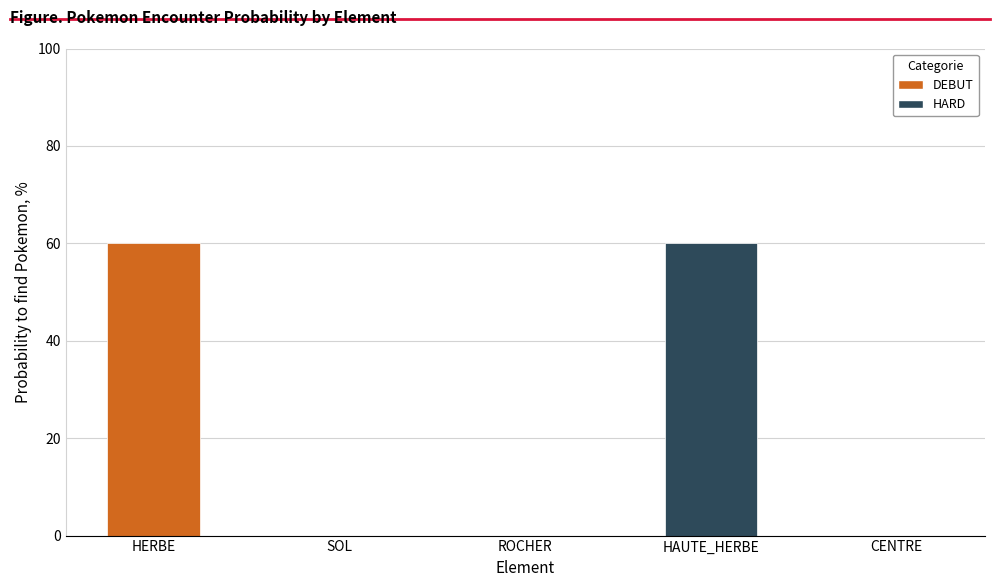

What is the greatest value displayed?

60